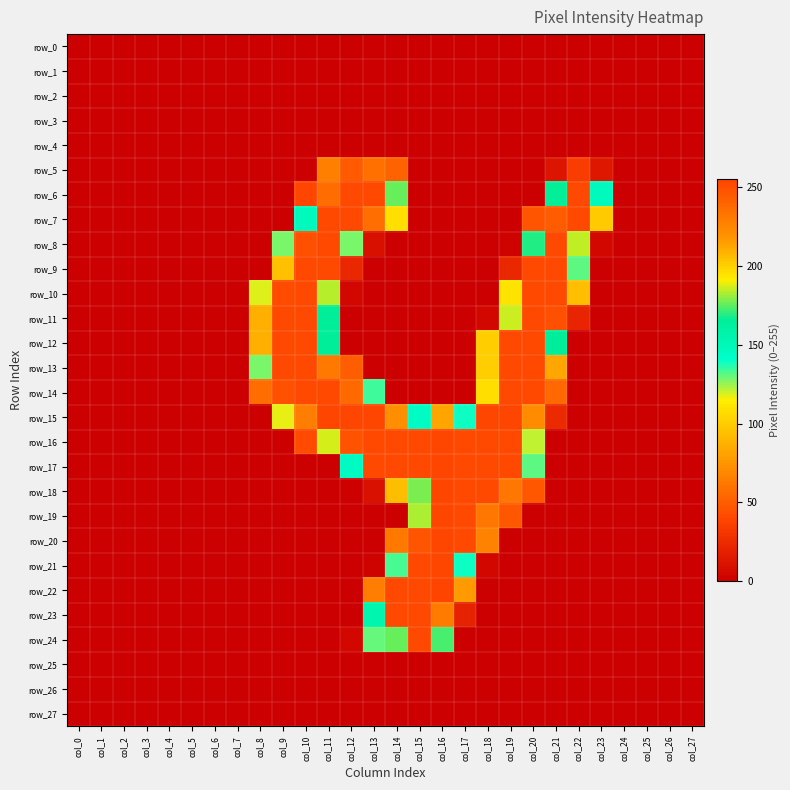

Reading left to right, list all the values displayed in this chart.

row_0: col_0=0	col_1=0	col_2=0	col_3=0	col_4=0	col_5=0	col_6=0	col_7=0	col_8=0	col_9=0	col_10=0	col_11=0	col_12=0	col_13=0	col_14=0	col_15=0	col_16=0	col_17=0	col_18=0	col_19=0	col_20=0	col_21=0	col_22=0	col_23=0	col_24=0	col_25=0	col_26=0	col_27=0
row_1: col_0=0	col_1=0	col_2=0	col_3=0	col_4=0	col_5=0	col_6=0	col_7=0	col_8=0	col_9=0	col_10=0	col_11=0	col_12=0	col_13=0	col_14=0	col_15=0	col_16=0	col_17=0	col_18=0	col_19=0	col_20=0	col_21=0	col_22=0	col_23=0	col_24=0	col_25=0	col_26=0	col_27=0
row_2: col_0=0	col_1=0	col_2=0	col_3=0	col_4=0	col_5=0	col_6=0	col_7=0	col_8=0	col_9=0	col_10=0	col_11=0	col_12=0	col_13=0	col_14=0	col_15=0	col_16=0	col_17=0	col_18=0	col_19=0	col_20=0	col_21=0	col_22=0	col_23=0	col_24=0	col_25=0	col_26=0	col_27=0
row_3: col_0=0	col_1=0	col_2=0	col_3=0	col_4=0	col_5=0	col_6=0	col_7=0	col_8=0	col_9=0	col_10=0	col_11=0	col_12=0	col_13=0	col_14=0	col_15=0	col_16=0	col_17=0	col_18=0	col_19=0	col_20=0	col_21=0	col_22=0	col_23=0	col_24=0	col_25=0	col_26=0	col_27=0
row_4: col_0=0	col_1=0	col_2=0	col_3=0	col_4=0	col_5=0	col_6=0	col_7=0	col_8=0	col_9=0	col_10=0	col_11=0	col_12=0	col_13=0	col_14=0	col_15=0	col_16=0	col_17=0	col_18=0	col_19=0	col_20=0	col_21=0	col_22=0	col_23=0	col_24=0	col_25=0	col_26=0	col_27=0
row_5: col_0=0	col_1=0	col_2=0	col_3=0	col_4=0	col_5=0	col_6=0	col_7=0	col_8=0	col_9=0	col_10=0	col_11=65	col_12=245	col_13=235	col_14=52	col_15=0	col_16=0	col_17=0	col_18=0	col_19=0	col_20=0	col_21=12	col_22=34	col_23=13	col_24=0	col_25=0	col_26=0	col_27=0
row_6: col_0=0	col_1=0	col_2=0	col_3=0	col_4=0	col_5=0	col_6=0	col_7=0	col_8=0	col_9=0	col_10=39	col_11=237	col_12=253	col_13=253	col_14=176	col_15=0	col_16=0	col_17=0	col_18=0	col_19=0	col_20=0	col_21=166	col_22=253	col_23=147	col_24=0	col_25=0	col_26=0	col_27=0
row_7: col_0=0	col_1=0	col_2=0	col_3=0	col_4=0	col_5=0	col_6=0	col_7=0	col_8=0	col_9=0	col_10=147	col_11=253	col_12=253	col_13=236	col_14=108	col_15=0	col_16=0	col_17=0	col_18=0	col_19=0	col_20=46	col_21=244	col_22=253	col_23=99	col_24=0	col_25=0	col_26=0	col_27=0
row_8: col_0=0	col_1=0	col_2=0	col_3=0	col_4=0	col_5=0	col_6=0	col_7=0	col_8=0	col_9=128	col_10=250	col_11=253	col_12=128	col_13=9	col_14=0	col_15=0	col_16=0	col_17=0	col_18=0	col_19=2	col_20=169	col_21=253	col_22=185	col_23=4	col_24=0	col_25=0	col_26=0	col_27=0
row_9: col_0=0	col_1=0	col_2=0	col_3=0	col_4=0	col_5=0	col_6=0	col_7=0	col_8=0	col_9=205	col_10=253	col_11=253	col_12=22	col_13=0	col_14=0	col_15=0	col_16=0	col_17=0	col_18=0	col_19=23	col_20=253	col_21=253	col_22=131	col_23=0	col_24=0	col_25=0	col_26=0	col_27=0
row_10: col_0=0	col_1=0	col_2=0	col_3=0	col_4=0	col_5=0	col_6=0	col_7=0	col_8=118	col_9=251	col_10=253	col_11=184	col_12=5	col_13=0	col_14=0	col_15=0	col_16=0	col_17=0	col_18=0	col_19=110	col_20=253	col_21=253	col_22=94	col_23=0	col_24=0	col_25=0	col_26=0	col_27=0
row_11: col_0=0	col_1=0	col_2=0	col_3=0	col_4=0	col_5=0	col_6=0	col_7=0	col_8=210	col_9=253	col_10=253	col_11=165	col_12=0	col_13=0	col_14=0	col_15=0	col_16=0	col_17=0	col_18=5	col_19=186	col_20=253	col_21=250	col_22=21	col_23=0	col_24=0	col_25=0	col_26=0	col_27=0
row_12: col_0=0	col_1=0	col_2=0	col_3=0	col_4=0	col_5=0	col_6=0	col_7=0	col_8=210	col_9=253	col_10=253	col_11=165	col_12=0	col_13=0	col_14=0	col_15=0	col_16=0	col_17=0	col_18=100	col_19=253	col_20=253	col_21=165	col_22=0	col_23=0	col_24=0	col_25=0	col_26=0	col_27=0
row_13: col_0=0	col_1=0	col_2=0	col_3=0	col_4=0	col_5=0	col_6=0	col_7=0	col_8=128	col_9=253	col_10=253	col_11=231	col_12=50	col_13=0	col_14=0	col_15=0	col_16=0	col_17=0	col_18=100	col_19=253	col_20=253	col_21=83	col_22=0	col_23=0	col_24=0	col_25=0	col_26=0	col_27=0
row_14: col_0=0	col_1=0	col_2=0	col_3=0	col_4=0	col_5=0	col_6=0	col_7=0	col_8=57	col_9=249	col_10=253	col_11=253	col_12=238	col_13=134	col_14=0	col_15=0	col_16=0	col_17=0	col_18=196	col_19=253	col_20=253	col_21=55	col_22=0	col_23=0	col_24=0	col_25=0	col_26=0	col_27=0
row_15: col_0=0	col_1=0	col_2=0	col_3=0	col_4=0	col_5=0	col_6=0	col_7=0	col_8=0	col_9=117	col_10=229	col_11=254	col_12=254	col_13=254	col_14=221	col_15=144	col_16=82	col_17=139	col_18=254	col_19=254	col_20=223	col_21=24	col_22=0	col_23=0	col_24=0	col_25=0	col_26=0	col_27=0
row_16: col_0=0	col_1=0	col_2=0	col_3=0	col_4=0	col_5=0	col_6=0	col_7=0	col_8=0	col_9=0	col_10=41	col_11=187	col_12=248	col_13=253	col_14=253	col_15=253	col_16=254	col_17=253	col_18=253	col_19=253	col_20=121	col_21=0	col_22=0	col_23=0	col_24=0	col_25=0	col_26=0	col_27=0
row_17: col_0=0	col_1=0	col_2=0	col_3=0	col_4=0	col_5=0	col_6=0	col_7=0	col_8=0	col_9=0	col_10=0	col_11=0	col_12=145	col_13=253	col_14=253	col_15=253	col_16=254	col_17=253	col_18=253	col_19=253	col_20=131	col_21=0	col_22=0	col_23=0	col_24=0	col_25=0	col_26=0	col_27=0
row_18: col_0=0	col_1=0	col_2=0	col_3=0	col_4=0	col_5=0	col_6=0	col_7=0	col_8=0	col_9=0	col_10=0	col_11=0	col_12=1	col_13=10	col_14=93	col_15=178	col_16=254	col_17=253	col_18=253	col_19=232	col_20=47	col_21=0	col_22=0	col_23=0	col_24=0	col_25=0	col_26=0	col_27=0
row_19: col_0=0	col_1=0	col_2=0	col_3=0	col_4=0	col_5=0	col_6=0	col_7=0	col_8=0	col_9=0	col_10=0	col_11=0	col_12=0	col_13=0	col_14=0	col_15=183	col_16=254	col_17=253	col_18=232	col_19=47	col_20=0	col_21=0	col_22=0	col_23=0	col_24=0	col_25=0	col_26=0	col_27=0
row_20: col_0=0	col_1=0	col_2=0	col_3=0	col_4=0	col_5=0	col_6=0	col_7=0	col_8=0	col_9=0	col_10=0	col_11=0	col_12=0	col_13=0	col_14=62	col_15=247	col_16=254	col_17=253	col_18=67	col_19=0	col_20=0	col_21=0	col_22=0	col_23=0	col_24=0	col_25=0	col_26=0	col_27=0
row_21: col_0=0	col_1=0	col_2=0	col_3=0	col_4=0	col_5=0	col_6=0	col_7=0	col_8=0	col_9=0	col_10=0	col_11=0	col_12=0	col_13=2	col_14=133	col_15=253	col_16=254	col_17=139	col_18=4	col_19=0	col_20=0	col_21=0	col_22=0	col_23=0	col_24=0	col_25=0	col_26=0	col_27=0
row_22: col_0=0	col_1=0	col_2=0	col_3=0	col_4=0	col_5=0	col_6=0	col_7=0	col_8=0	col_9=0	col_10=0	col_11=0	col_12=0	col_13=64	col_14=253	col_15=253	col_16=255	col_17=77	col_18=0	col_19=0	col_20=0	col_21=0	col_22=0	col_23=0	col_24=0	col_25=0	col_26=0	col_27=0
row_23: col_0=0	col_1=0	col_2=0	col_3=0	col_4=0	col_5=0	col_6=0	col_7=0	col_8=0	col_9=0	col_10=0	col_11=0	col_12=0	col_13=155	col_14=253	col_15=253	col_16=230	col_17=20	col_18=0	col_19=0	col_20=0	col_21=0	col_22=0	col_23=0	col_24=0	col_25=0	col_26=0	col_27=0
row_24: col_0=0	col_1=0	col_2=0	col_3=0	col_4=0	col_5=0	col_6=0	col_7=0	col_8=0	col_9=0	col_10=0	col_11=0	col_12=5	col_13=130	col_14=176	col_15=253	col_16=173	col_17=0	col_18=0	col_19=0	col_20=0	col_21=0	col_22=0	col_23=0	col_24=0	col_25=0	col_26=0	col_27=0
row_25: col_0=0	col_1=0	col_2=0	col_3=0	col_4=0	col_5=0	col_6=0	col_7=0	col_8=0	col_9=0	col_10=0	col_11=0	col_12=0	col_13=0	col_14=0	col_15=0	col_16=0	col_17=0	col_18=0	col_19=0	col_20=0	col_21=0	col_22=0	col_23=0	col_24=0	col_25=0	col_26=0	col_27=0
row_26: col_0=0	col_1=0	col_2=0	col_3=0	col_4=0	col_5=0	col_6=0	col_7=0	col_8=0	col_9=0	col_10=0	col_11=0	col_12=0	col_13=0	col_14=0	col_15=0	col_16=0	col_17=0	col_18=0	col_19=0	col_20=0	col_21=0	col_22=0	col_23=0	col_24=0	col_25=0	col_26=0	col_27=0
row_27: col_0=0	col_1=0	col_2=0	col_3=0	col_4=0	col_5=0	col_6=0	col_7=0	col_8=0	col_9=0	col_10=0	col_11=0	col_12=0	col_13=0	col_14=0	col_15=0	col_16=0	col_17=0	col_18=0	col_19=0	col_20=0	col_21=0	col_22=0	col_23=0	col_24=0	col_25=0	col_26=0	col_27=0